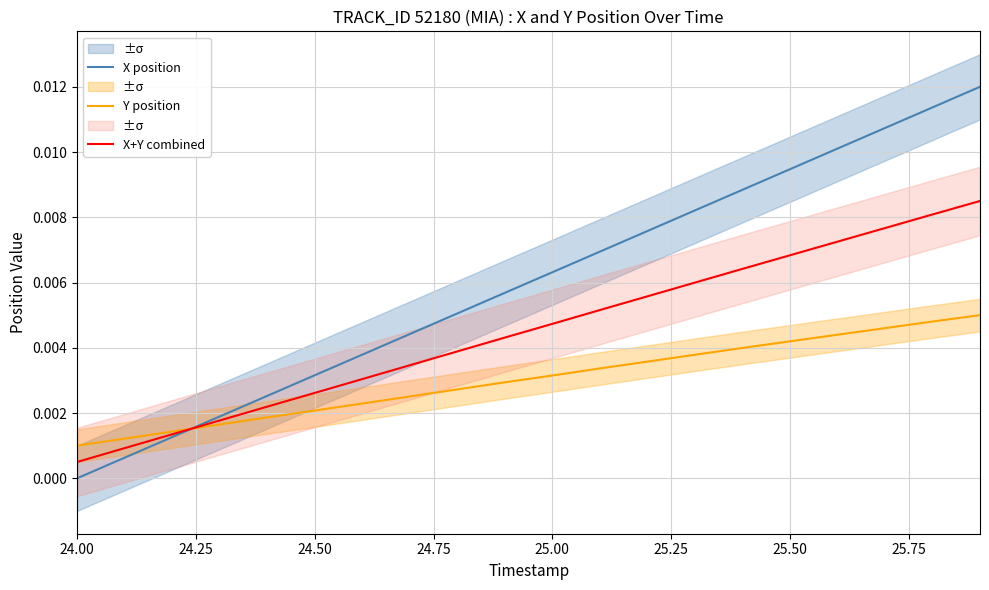

True or false: Y position and X position cross at least once.

True